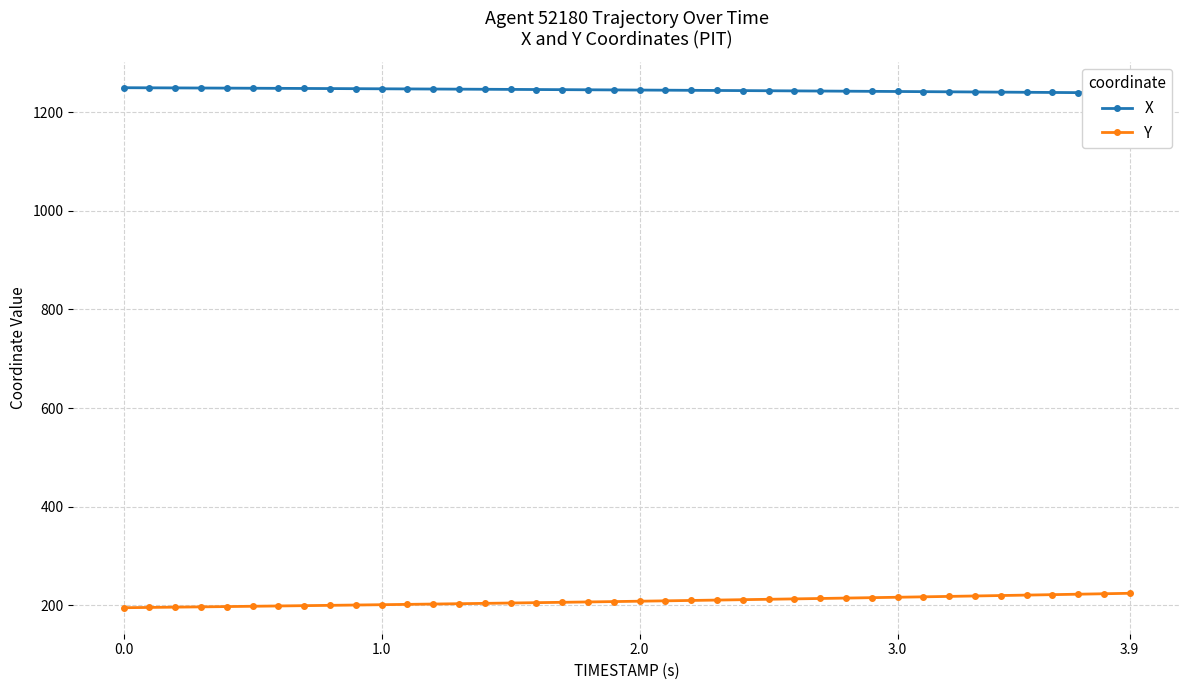

What is the lowest value of the Y series?

195.3